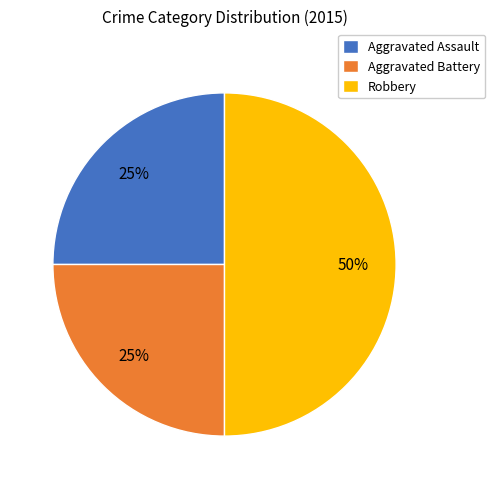

Count the number of slices in the pie.

3